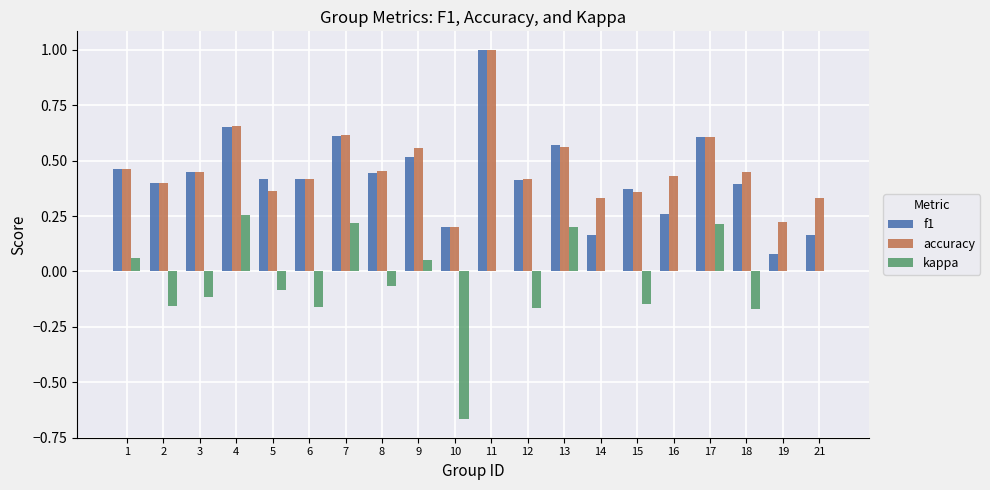

Which series has the largest total across all categories?

accuracy